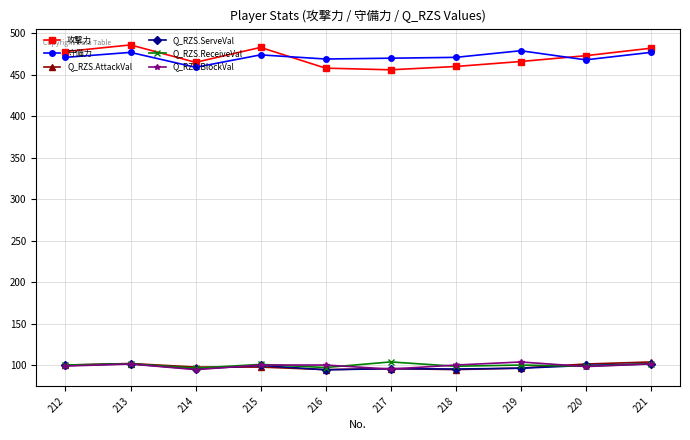

What is the value of the 攻撃力 point at the 5th from the left?

458.0